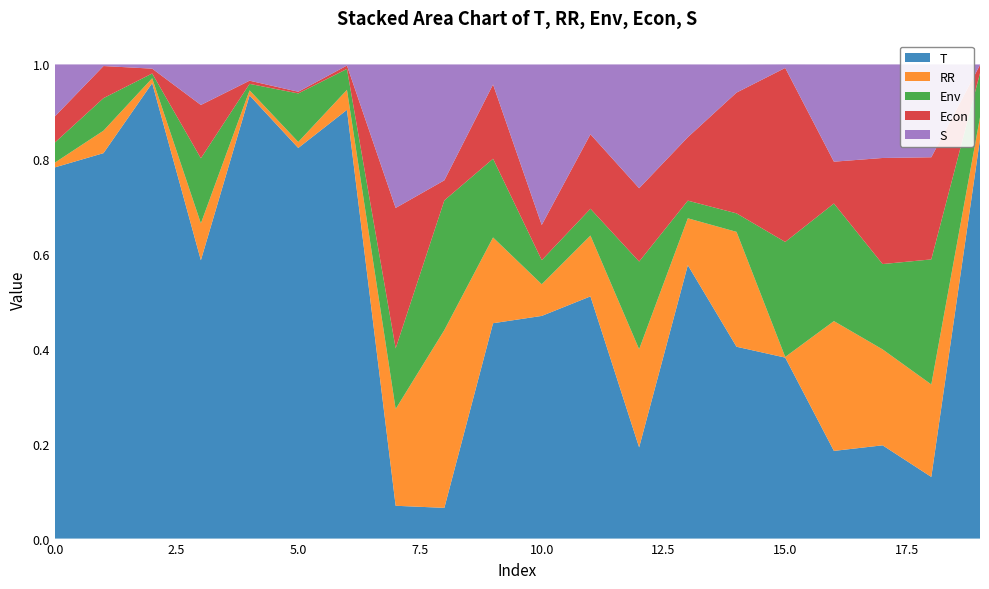

Reading left to right, list all the values displayed in this chart.

T: 0.8	0.8	1.0	0.6	0.9	0.8	0.9	0.1	0.1	0.5	0.5	0.5	0.2	0.6	0.4	0.4	0.2	0.2	0.1	0.8
RR: 0.0	0.0	0.0	0.1	0.0	0.0	0.0	0.2	0.4	0.2	0.1	0.1	0.2	0.1	0.2	0.0	0.3	0.2	0.2	0.0
Env: 0.0	0.1	0.0	0.1	0.0	0.1	0.0	0.1	0.3	0.2	0.1	0.1	0.2	0.0	0.0	0.2	0.2	0.2	0.3	0.1
Econ: 0.1	0.1	0.0	0.1	0.0	0.0	0.0	0.3	0.0	0.2	0.1	0.2	0.2	0.1	0.3	0.4	0.1	0.2	0.2	0.0
S: 0.1	0.0	0.0	0.1	0.0	0.1	0.0	0.3	0.2	0.0	0.3	0.1	0.3	0.2	0.1	0.0	0.2	0.2	0.2	0.0